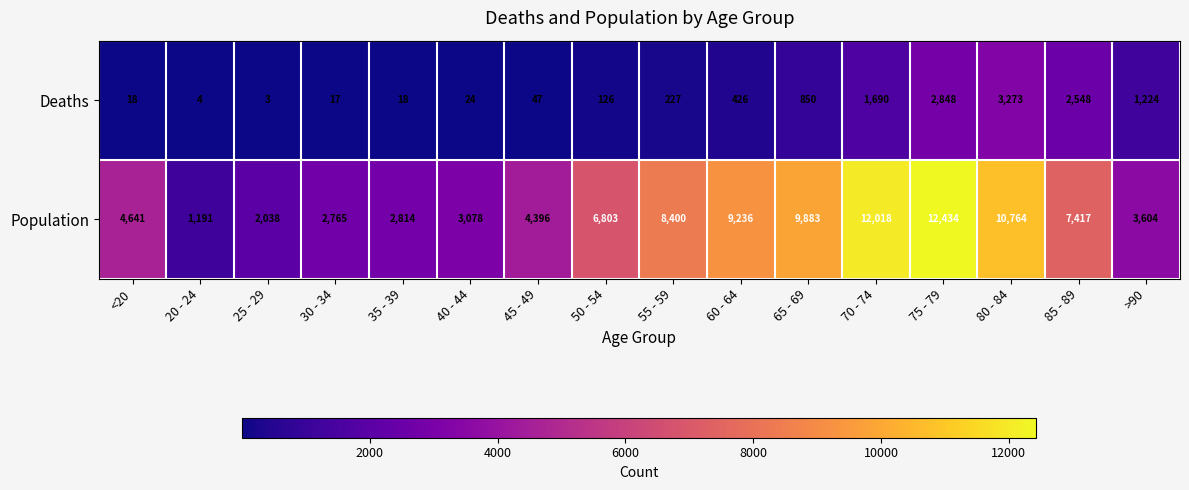

At how many categories does at least one series exceed 5720?

8